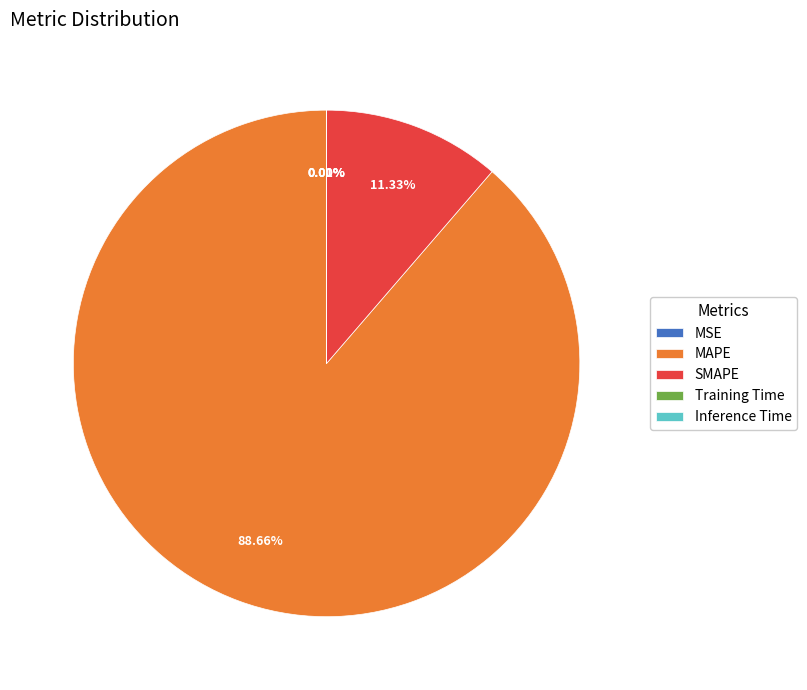

What is the largest slice in the pie chart?

MAPE